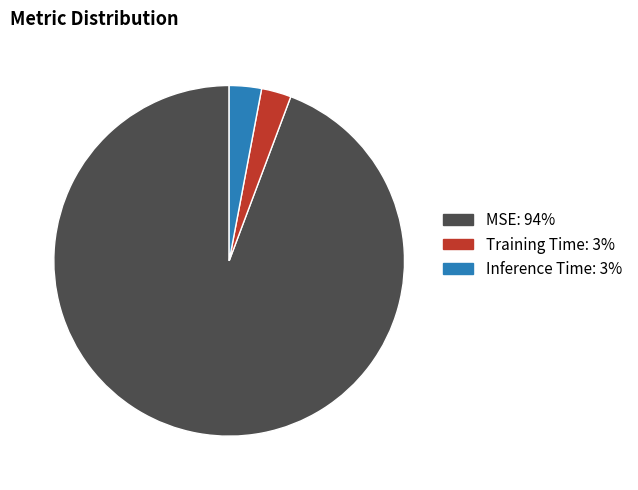

Between MSE: 94% and Inference Time: 3%, which is larger?

MSE: 94%